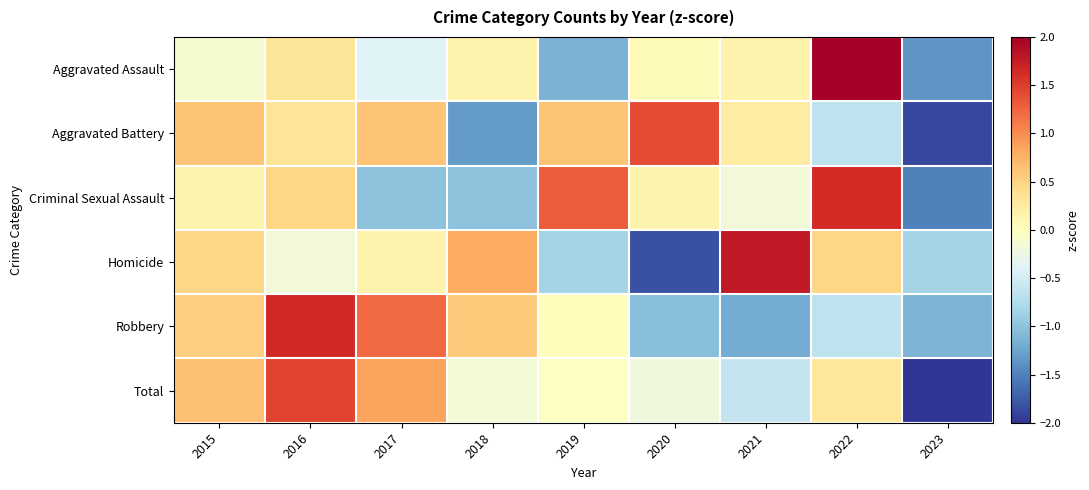

Reading right to left, extract all data points from this chart.

Aggravated Assault: 2023=-1.4	2022=2.3	2021=0.2	2020=0.0	2019=-1.1	2018=0.2	2017=-0.4	2016=0.3	2015=-0.1
Aggravated Battery: 2023=-1.9	2022=-0.7	2021=0.2	2020=1.4	2019=0.6	2018=-1.3	2017=0.6	2016=0.3	2015=0.6
Criminal Sexual Assault: 2023=-1.5	2022=1.6	2021=-0.2	2020=0.1	2019=1.3	2018=-1.0	2017=-1.0	2016=0.5	2015=0.1
Homicide: 2023=-0.8	2022=0.5	2021=1.8	2020=-1.8	2019=-0.8	2018=0.8	2017=0.1	2016=-0.2	2015=0.5
Robbery: 2023=-1.1	2022=-0.6	2021=-1.2	2020=-1.0	2019=0.0	2018=0.6	2017=1.2	2016=1.7	2015=0.5
Total: 2023=-2.3	2022=0.3	2021=-0.6	2020=-0.2	2019=-0.0	2018=-0.2	2017=0.9	2016=1.5	2015=0.6